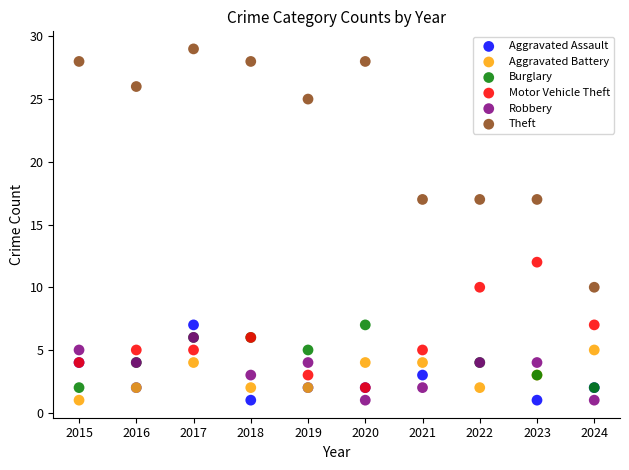

Which series has the widest spread of Y values?

Theft